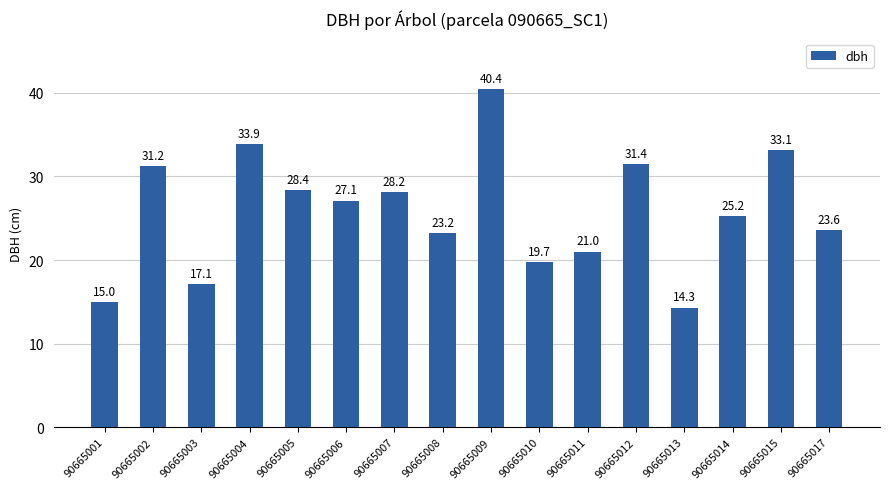

Rank the categories by value from lowest to highest.

90665013, 90665001, 90665003, 90665010, 90665011, 90665008, 90665017, 90665014, 90665006, 90665007, 90665005, 90665002, 90665012, 90665015, 90665004, 90665009